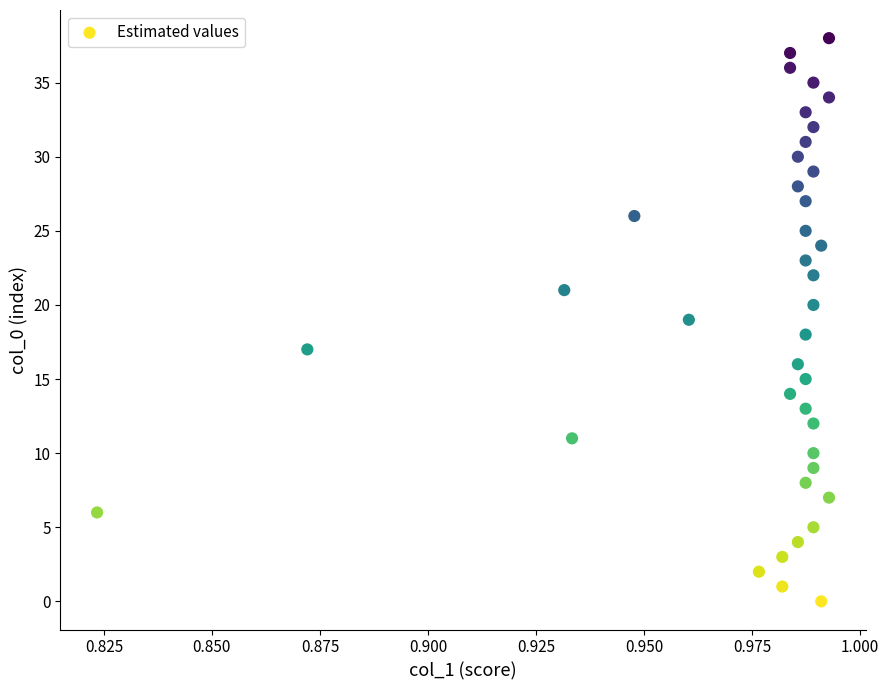

What is the range of Y values (max minus min)?

38